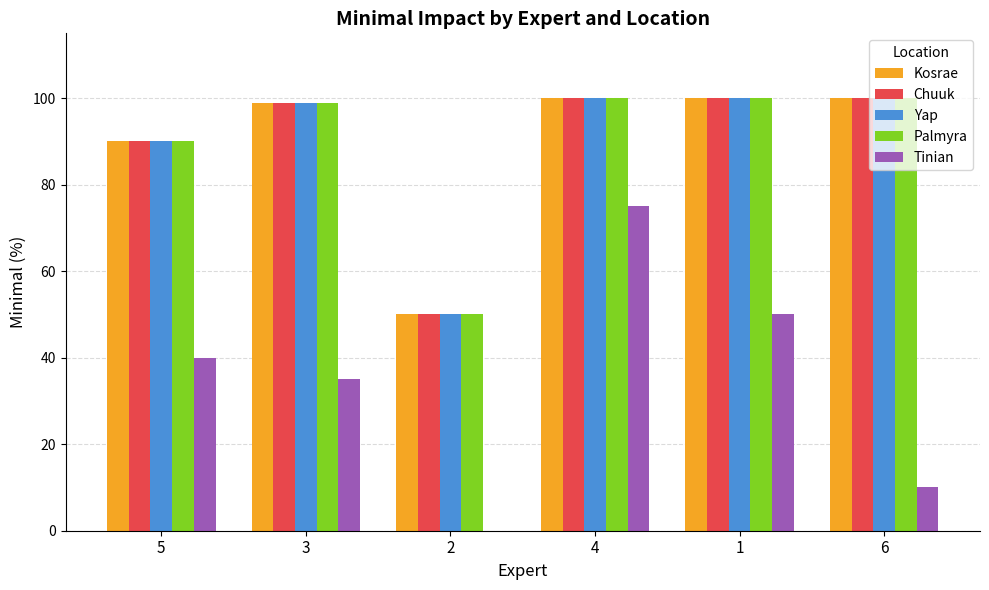

Is it true that Palmyra equals 100 at 6?

True